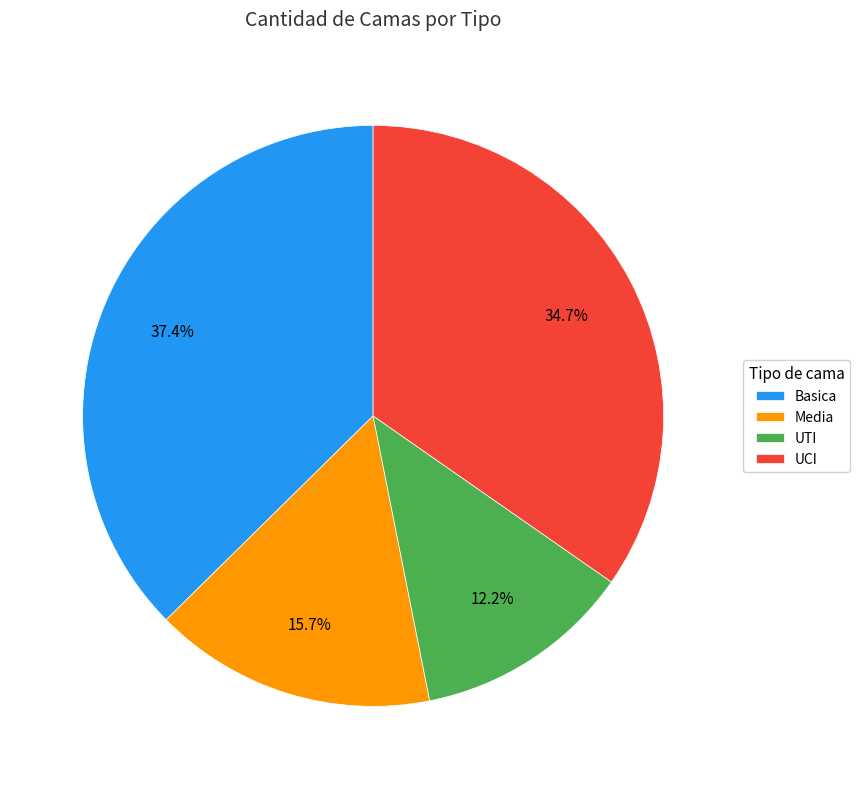

What percentage is the UTI slice, to the nearest percent?

12%